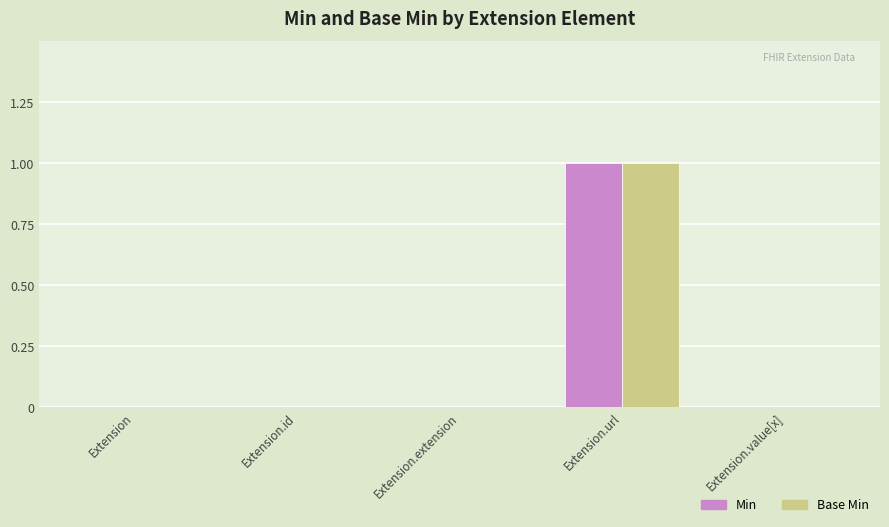

True or false: Base Min has a value of 0 at Extension.

True